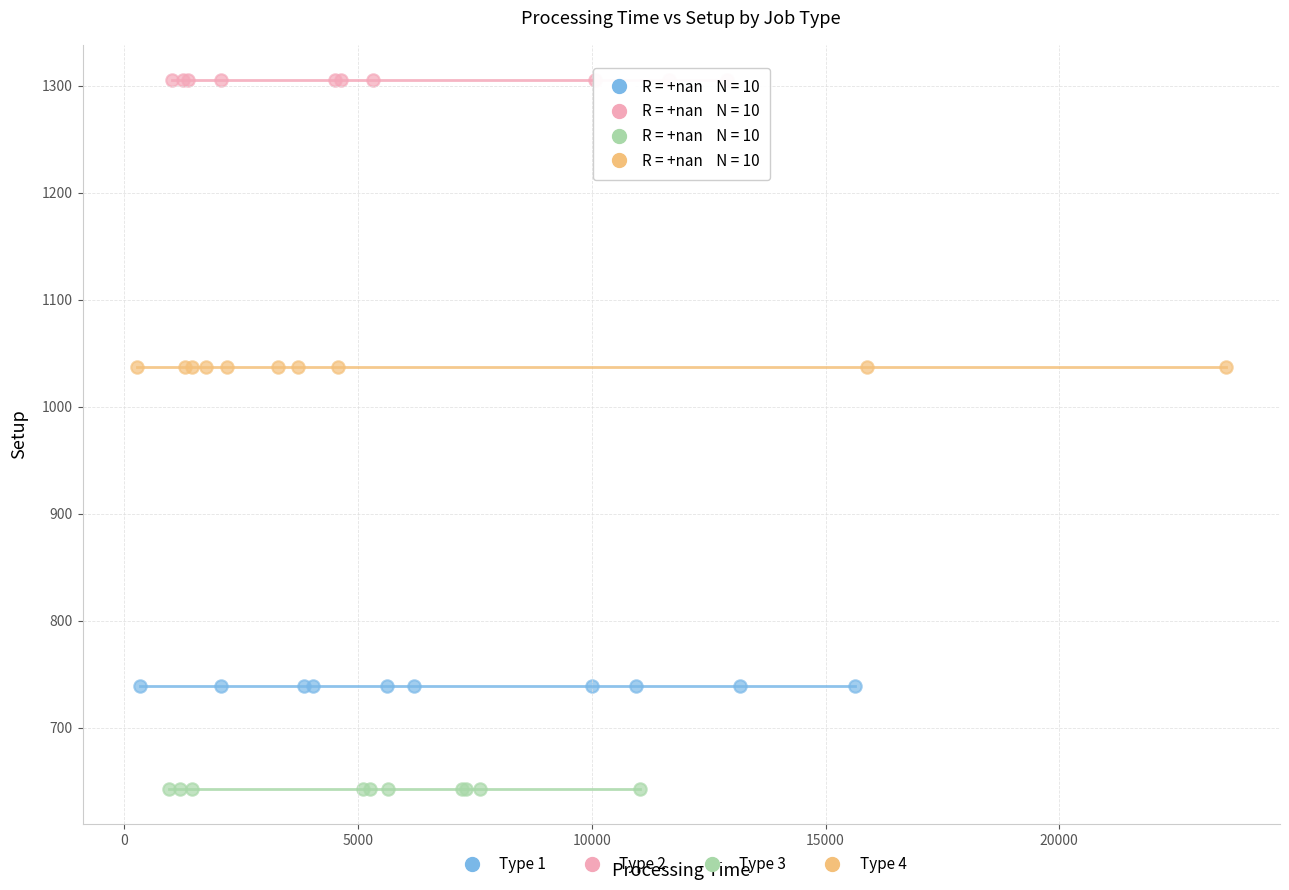

Which series reaches the maximum Y coordinate?

Type 2